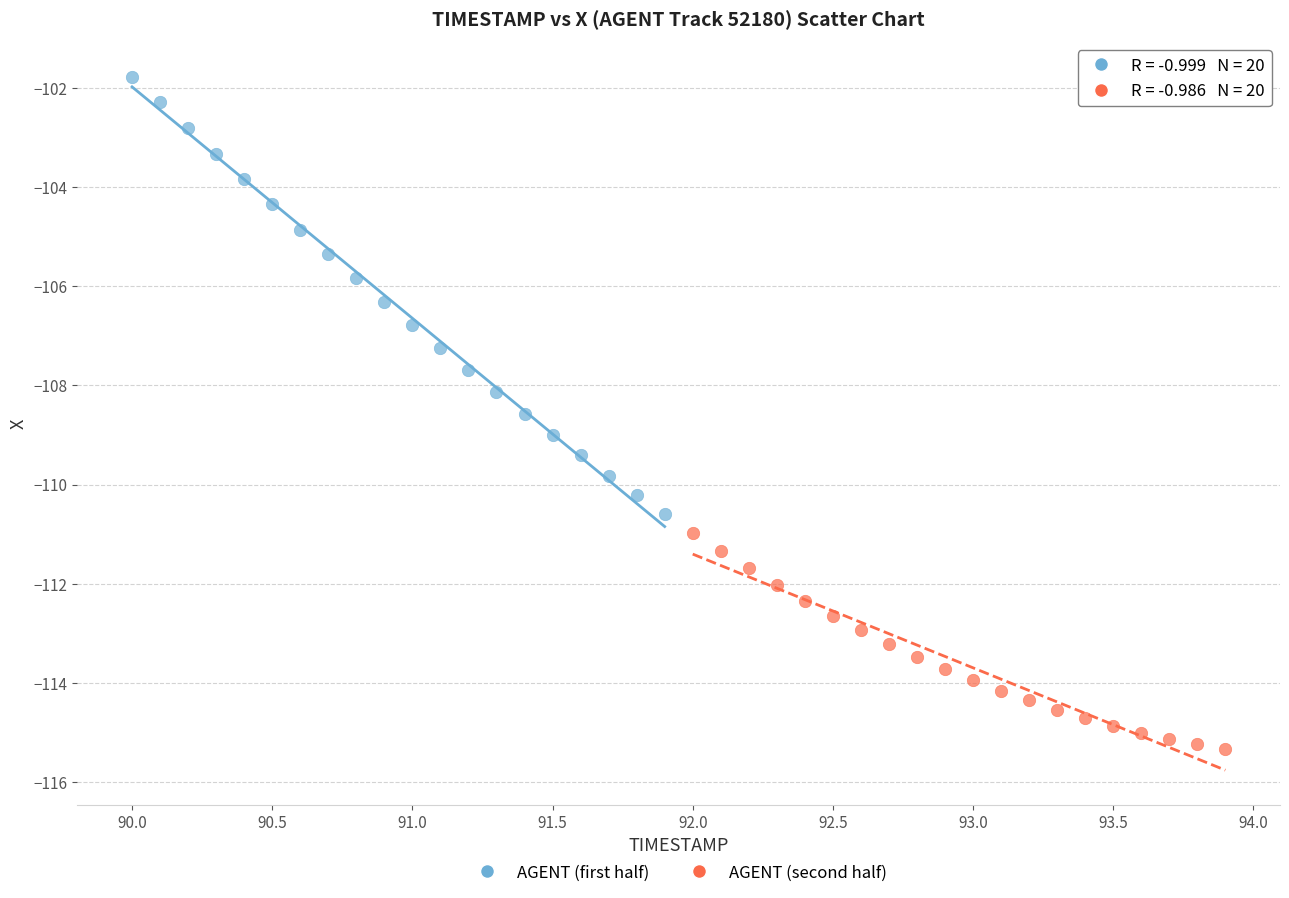

Which series reaches the maximum Y coordinate?

AGENT (first half)